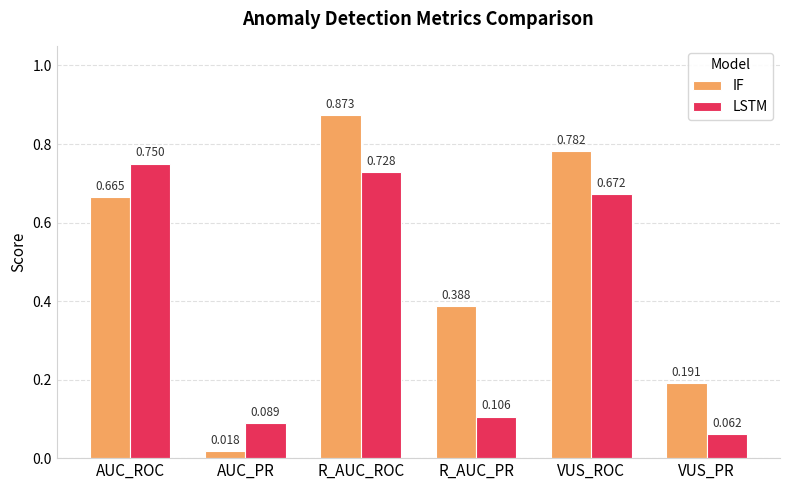

At VUS_PR, list the series in order from largest to smallest.

IF, LSTM